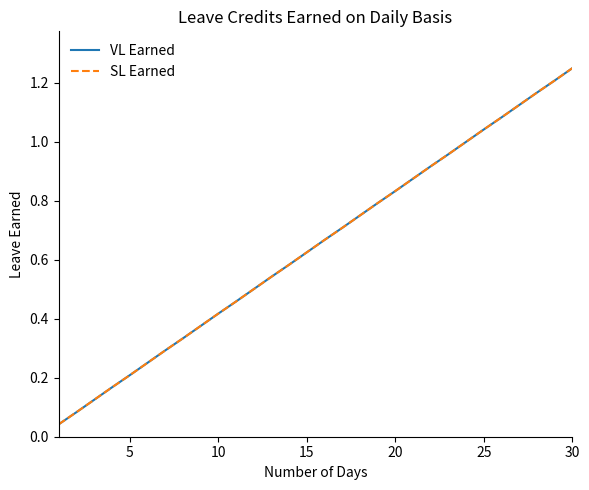

Does the chart display data point markers on the line(s)?

No